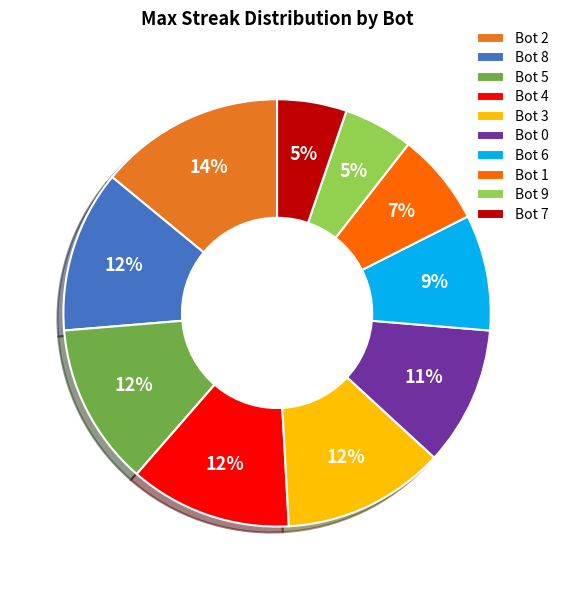

Is there any slice that represents more than half of the pie?

No